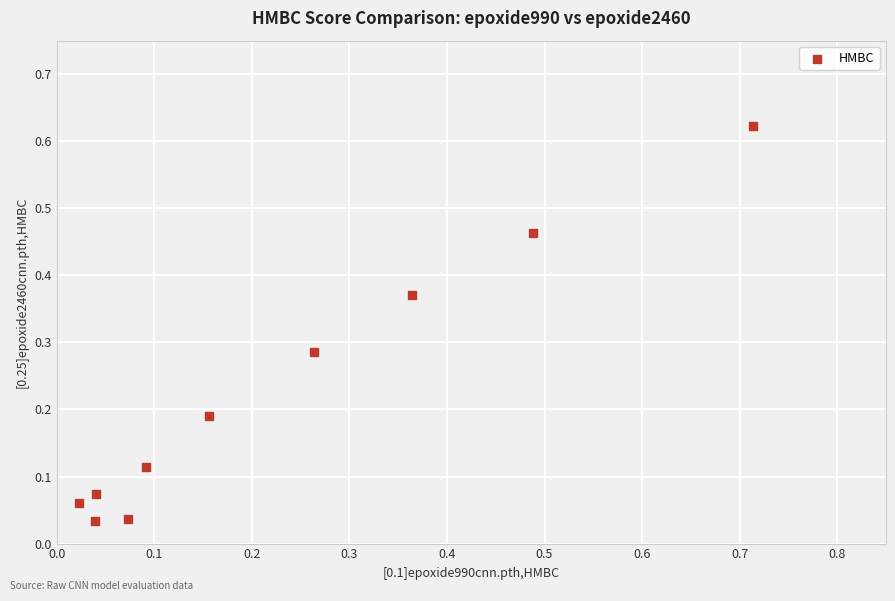

What is the range of X values (max minus min)?

0.7